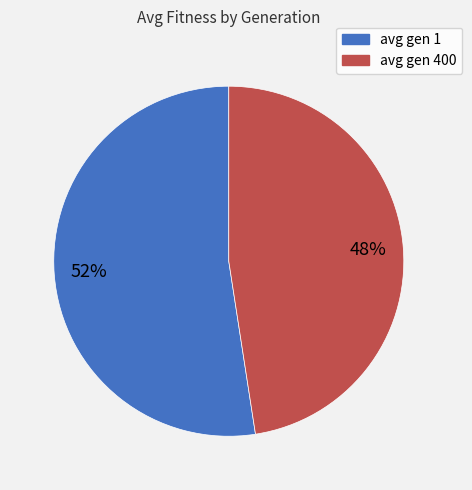

Does avg gen 1 account for over 50% of the chart?

Yes